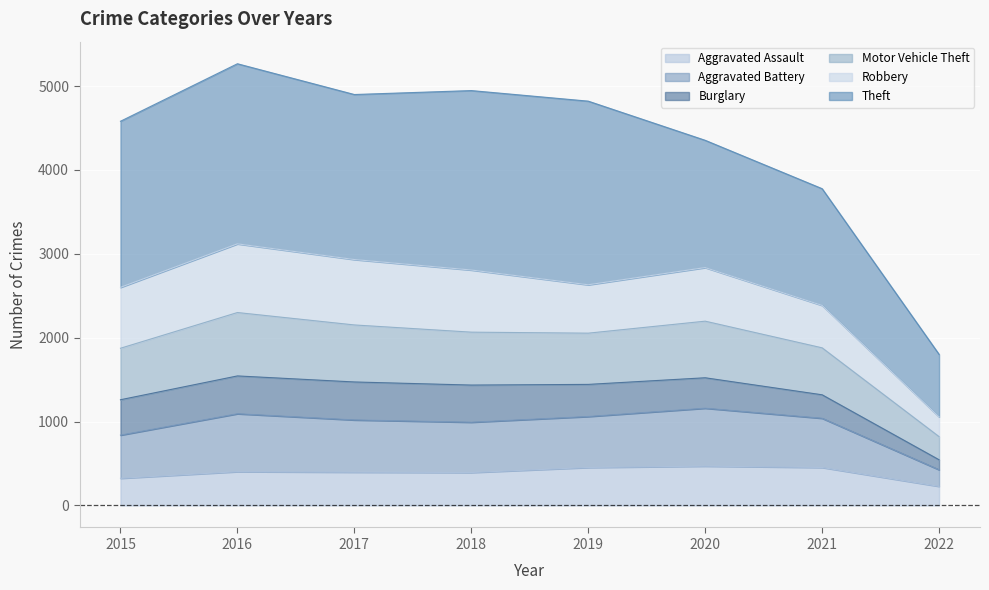

The Aggravated Battery series shows 545 at 2019. True or false?

False